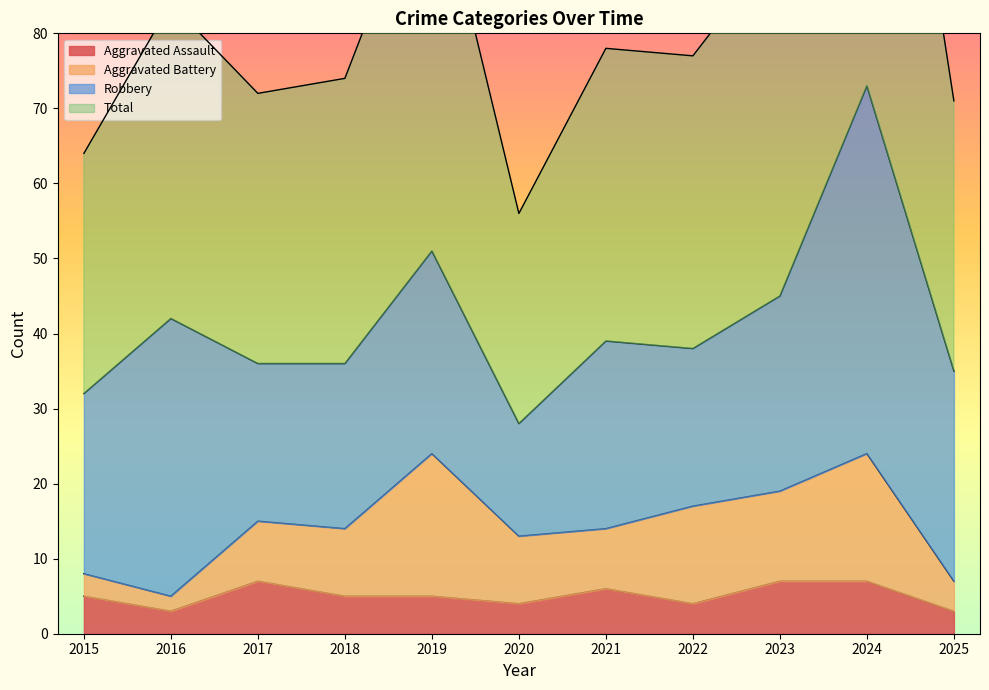

What is the difference between the highest and lowest values at 2021?

72